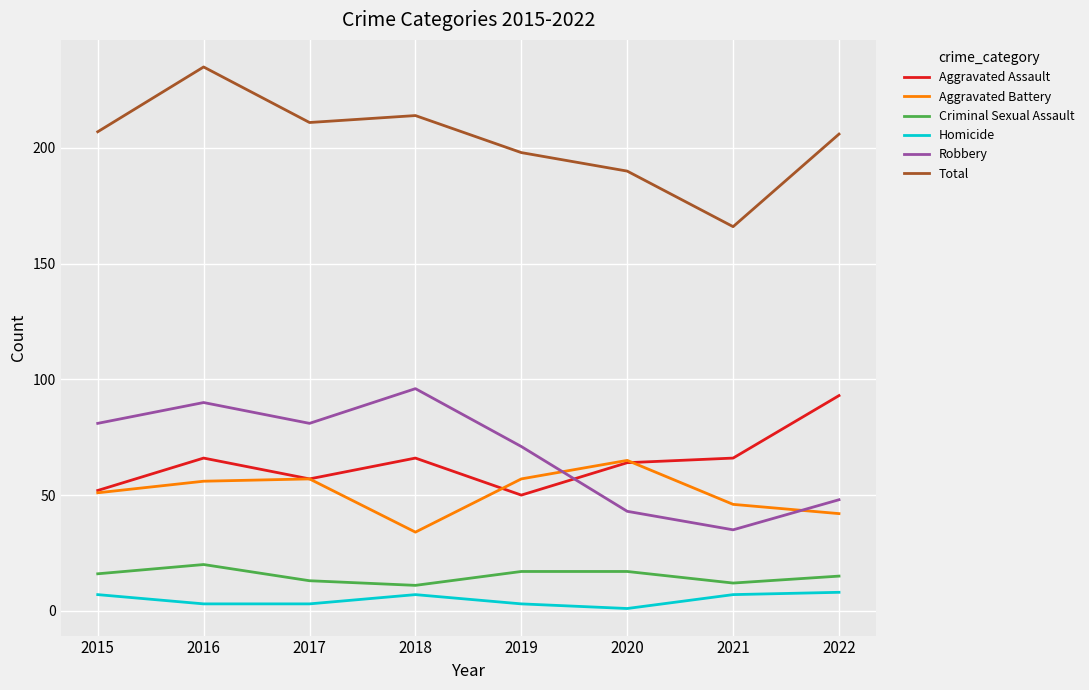

What is the maximum value shown in the chart?

235